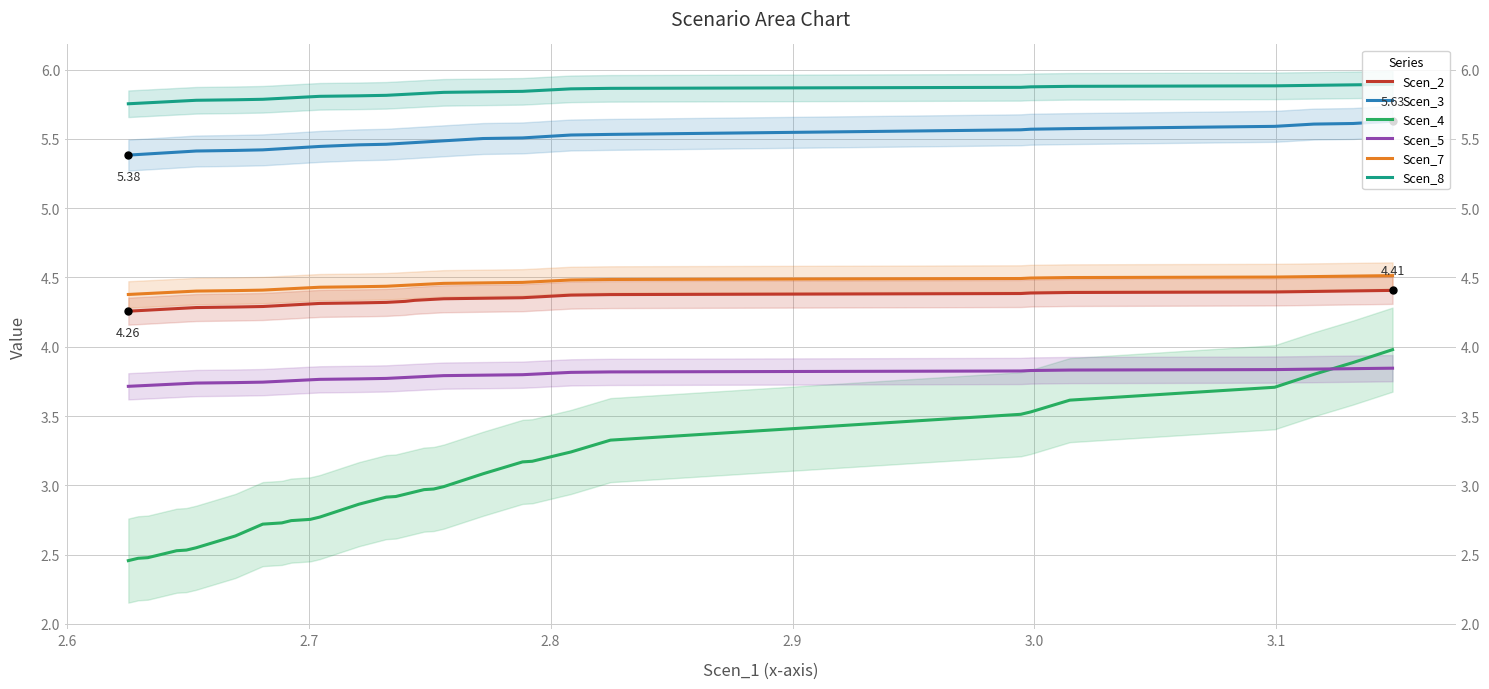

Which series has the largest total across all categories?

Scen_8